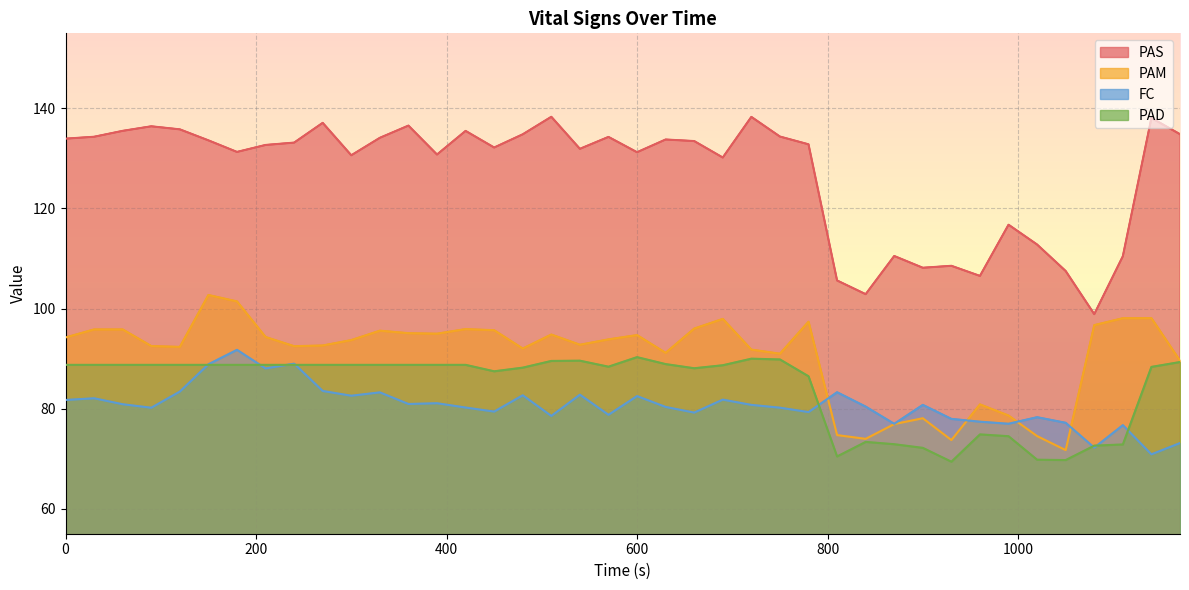

True or false: PAD and PAM cross at least once.

False